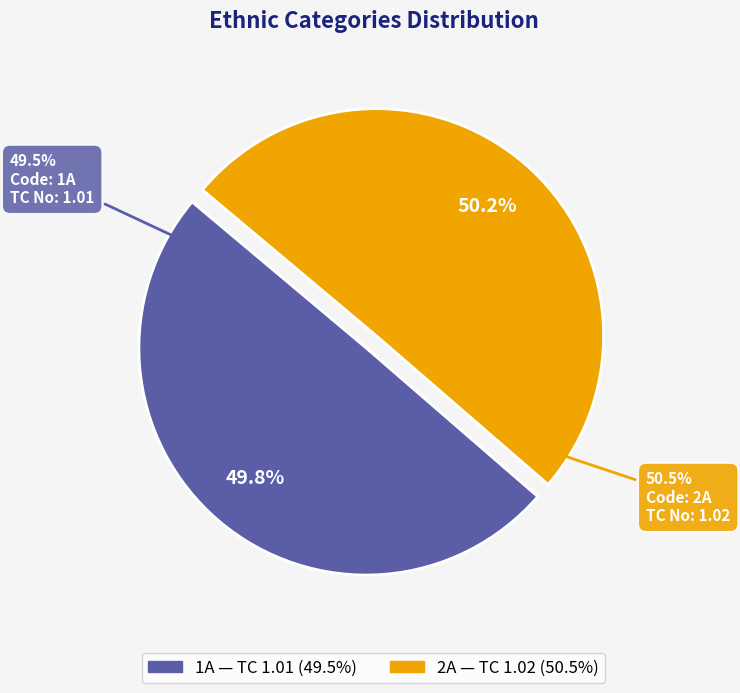

How many segments does this pie chart have?

2